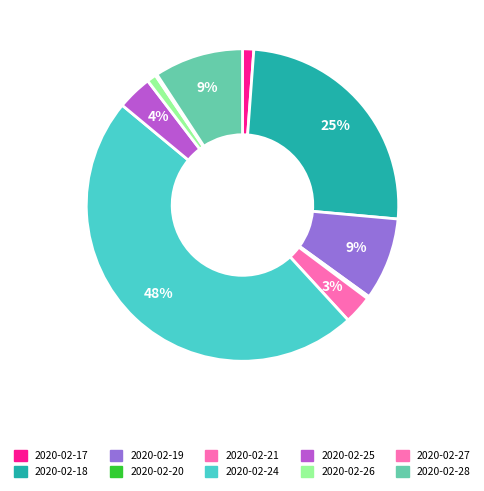

What portion of the pie excludes 2020-02-27?

99.8%